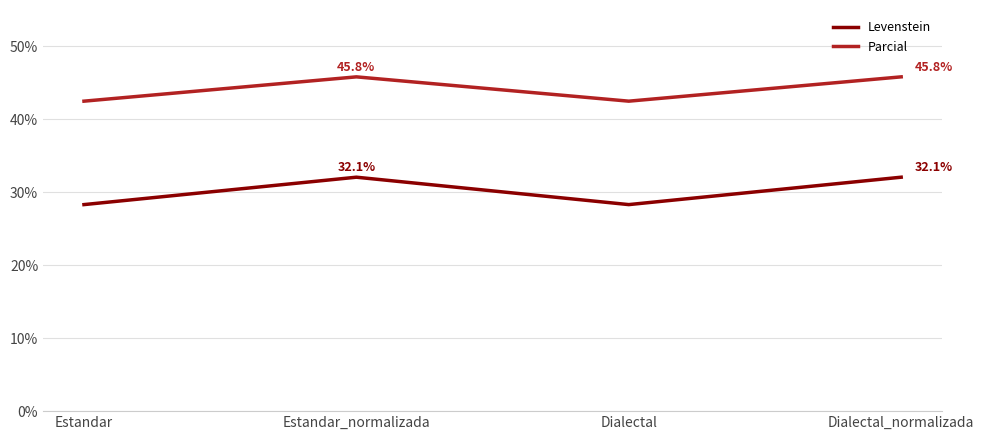

What position from the left is Dialectal?

3